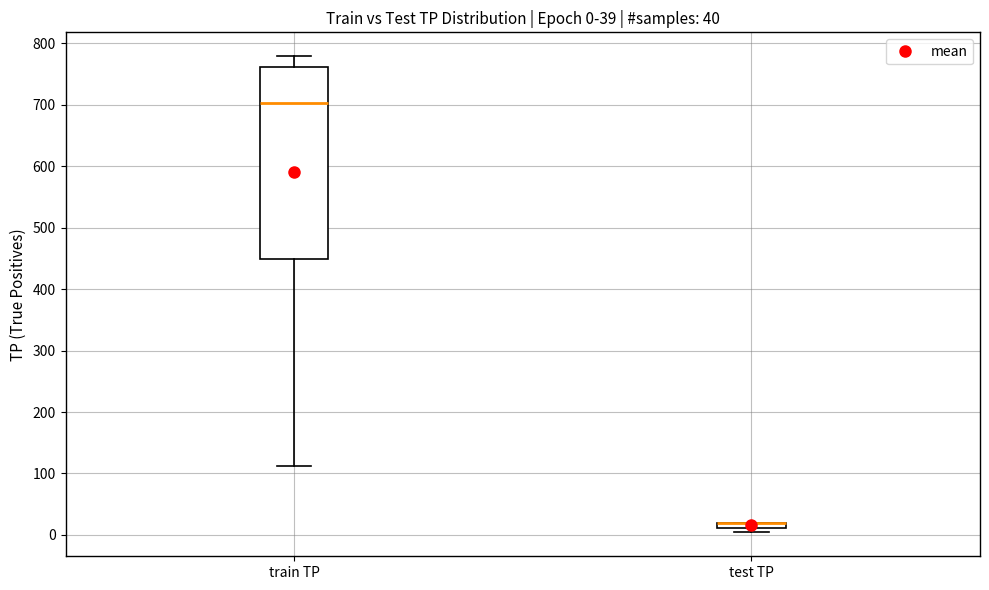

Comparing the boxes themselves (not the whiskers), which one is the tallest?

train TP